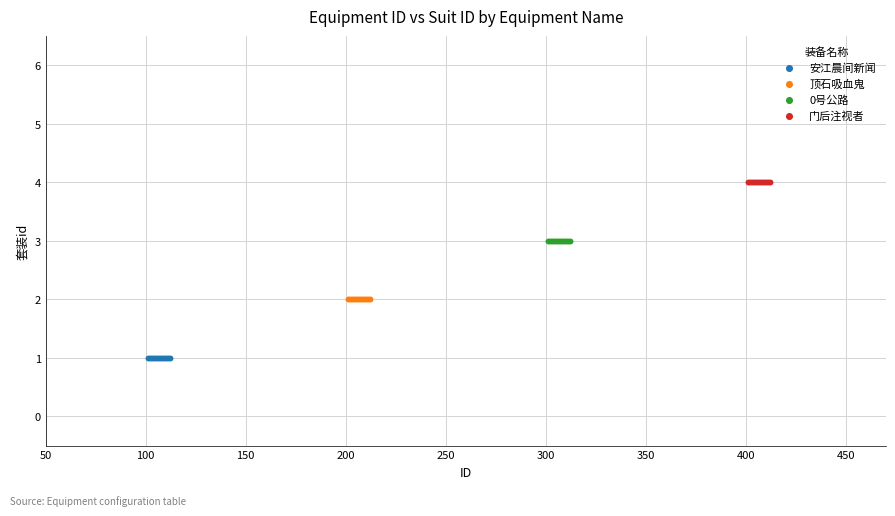

Which series reaches the minimum Y coordinate?

安江晨间新闻